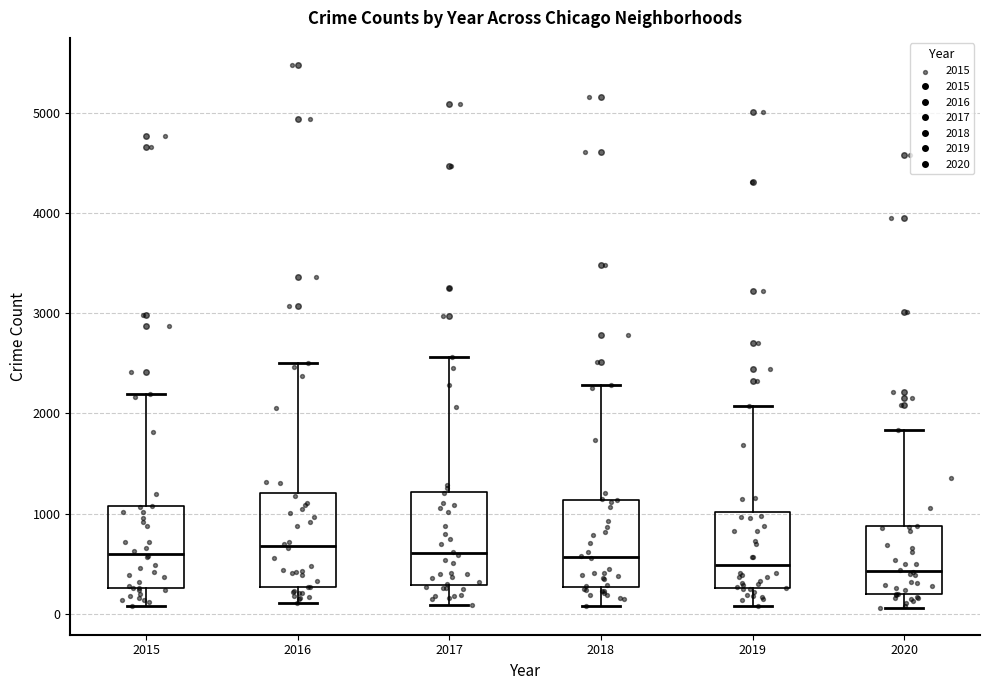

Where is the upper edge of the box at x = 2016 on the y-axis? The values are not printed on the chart, so give them approximately, as read against the axis.

1200